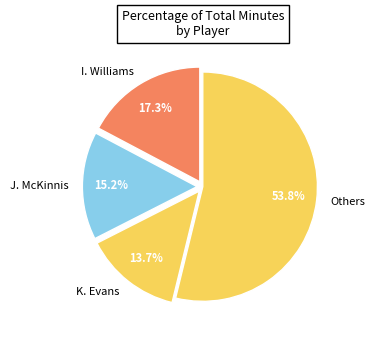

Rank the categories by value from highest to lowest.

Others, I. Williams, J. McKinnis, K. Evans